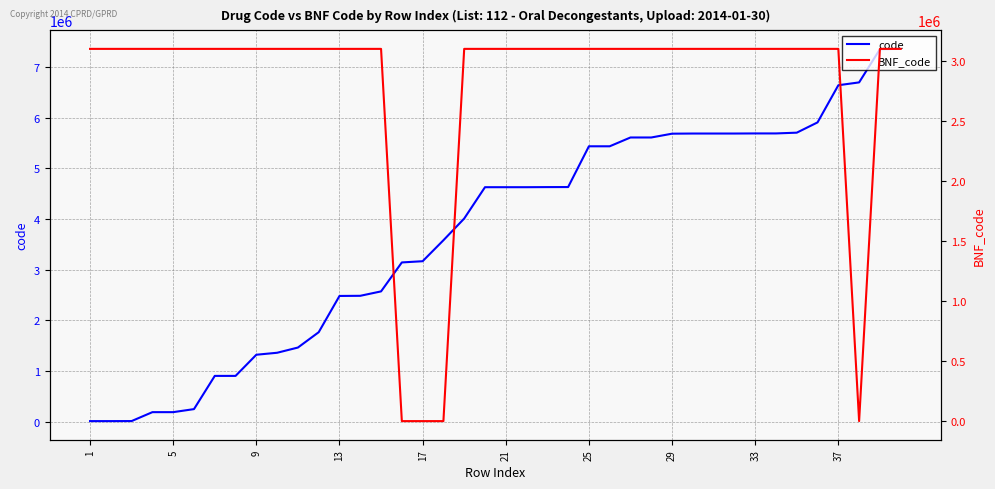

What is the difference between the maximum and minimum values in the BNF_code series?

3100000